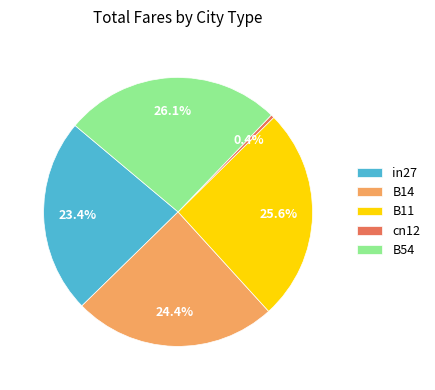

How many segments does this pie chart have?

5